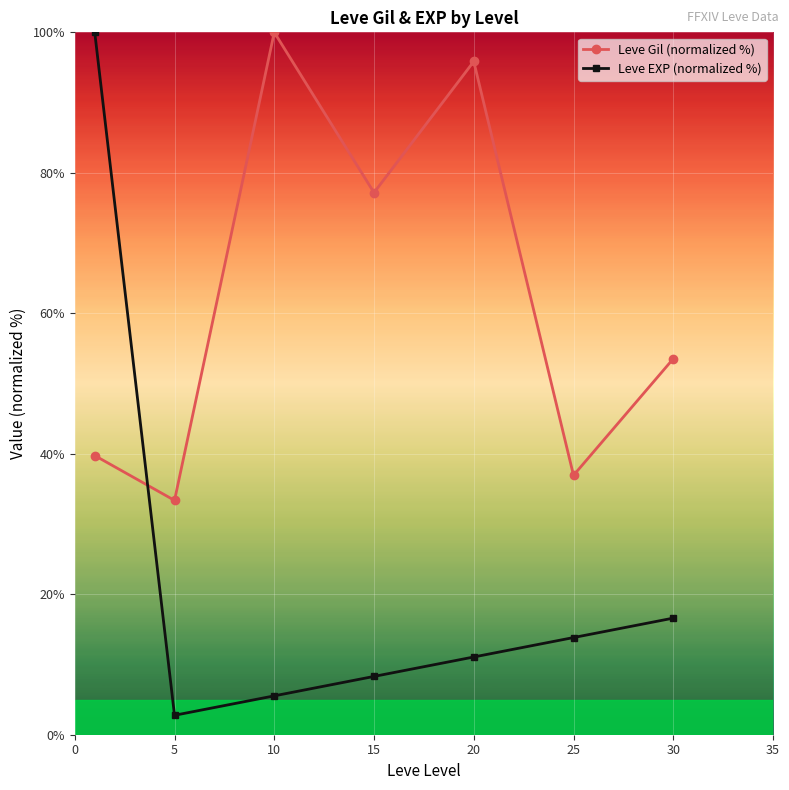

How many times do Leve EXP (normalized %) and Leve Gil (normalized %) cross each other?

1